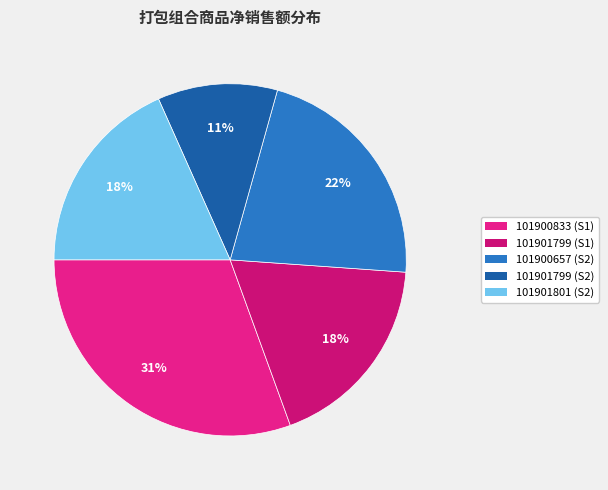

How many segments does this pie chart have?

5